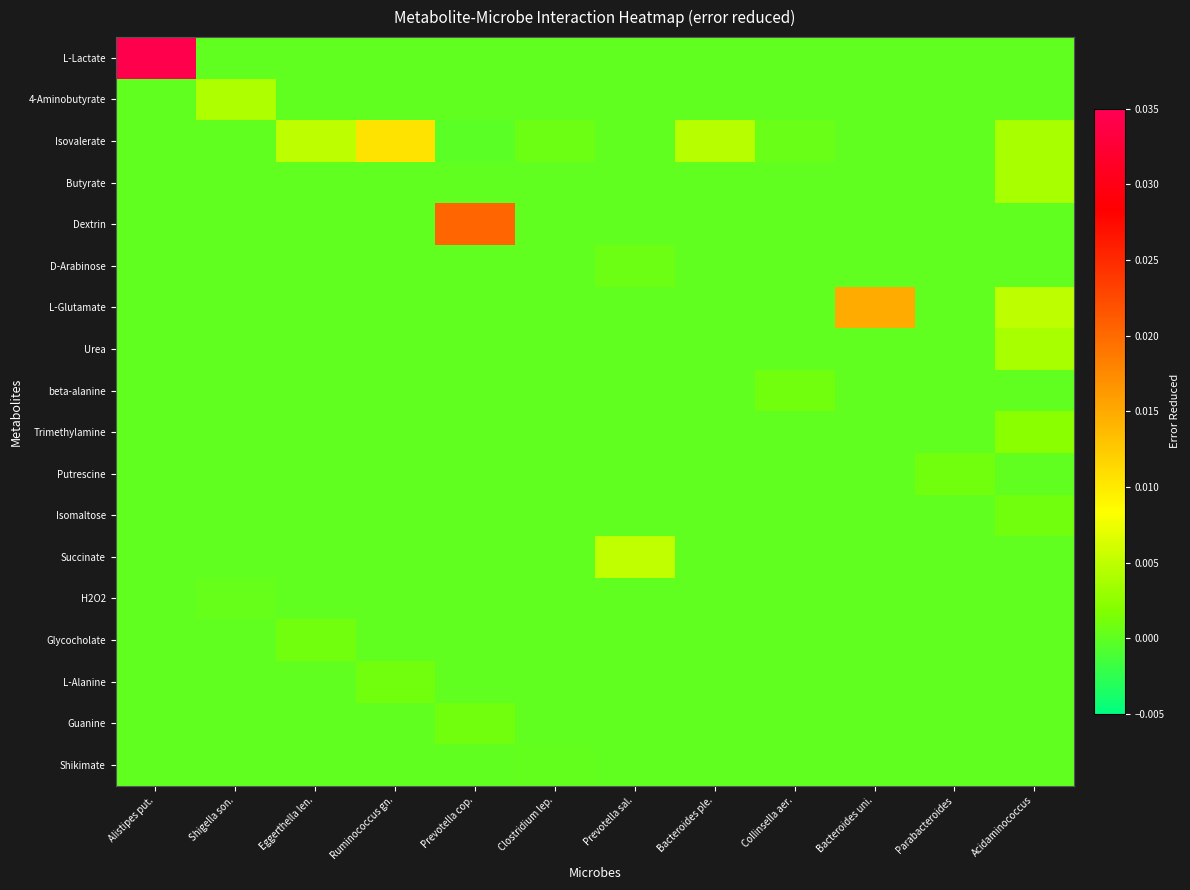

At how many categories does at least one series exceed 0?

12